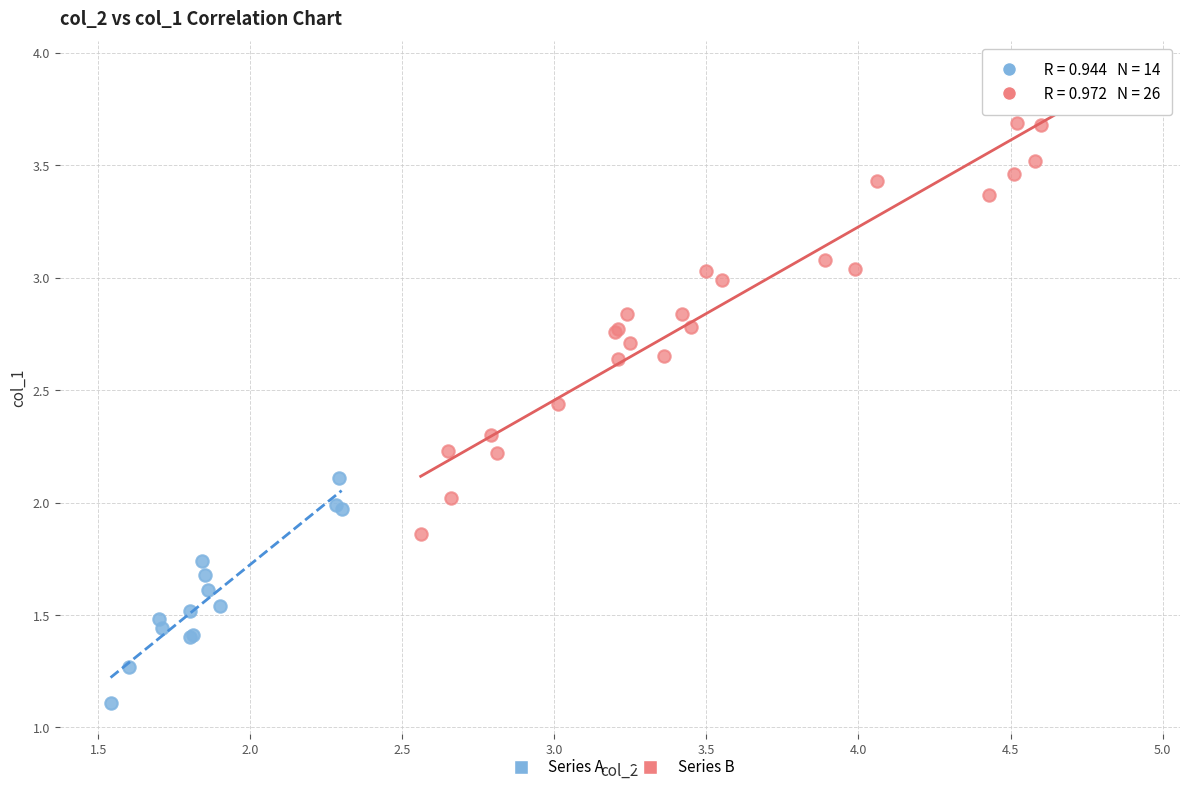

Which series has the widest spread of Y values?

Series B